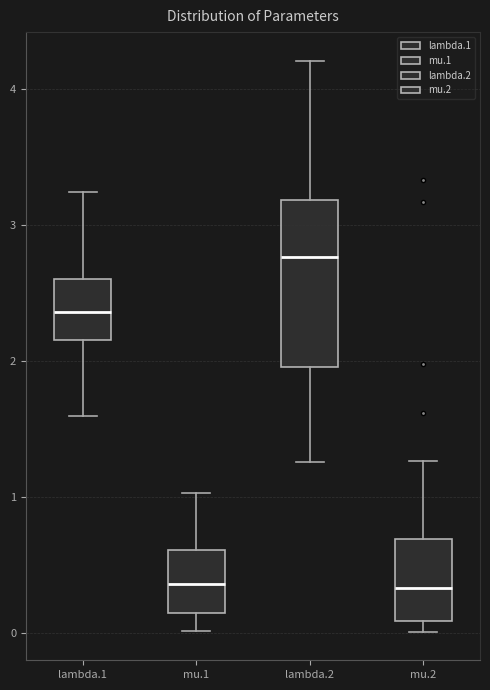

Reading left to right, read every box against the y-axis: the position of its median line, the range the box covers, and the ends of its whiskers. The values are not printed on the chart, so give them approximately, as read against the axis.

lambda.1: median 2.4, box 2.2 to 2.6, whiskers 1.6 to 3.2
mu.1: median 0.4, box 0.2 to 0.6, whiskers 0.0 to 1.0
lambda.2: median 2.8, box 2.0 to 3.2, whiskers 1.3 to 4.2
mu.2: median 0.3, box 0.1 to 0.7, whiskers 0.0 to 1.3